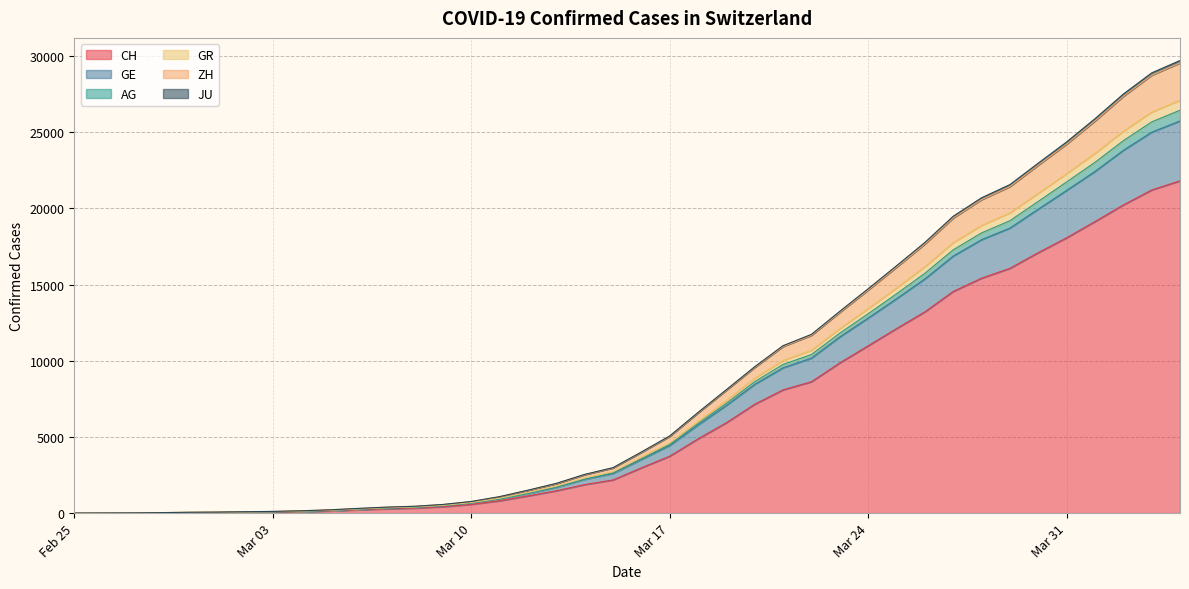

Is the value of GE at 2020-03-05 greater than the value of GR at 2020-03-19?

No